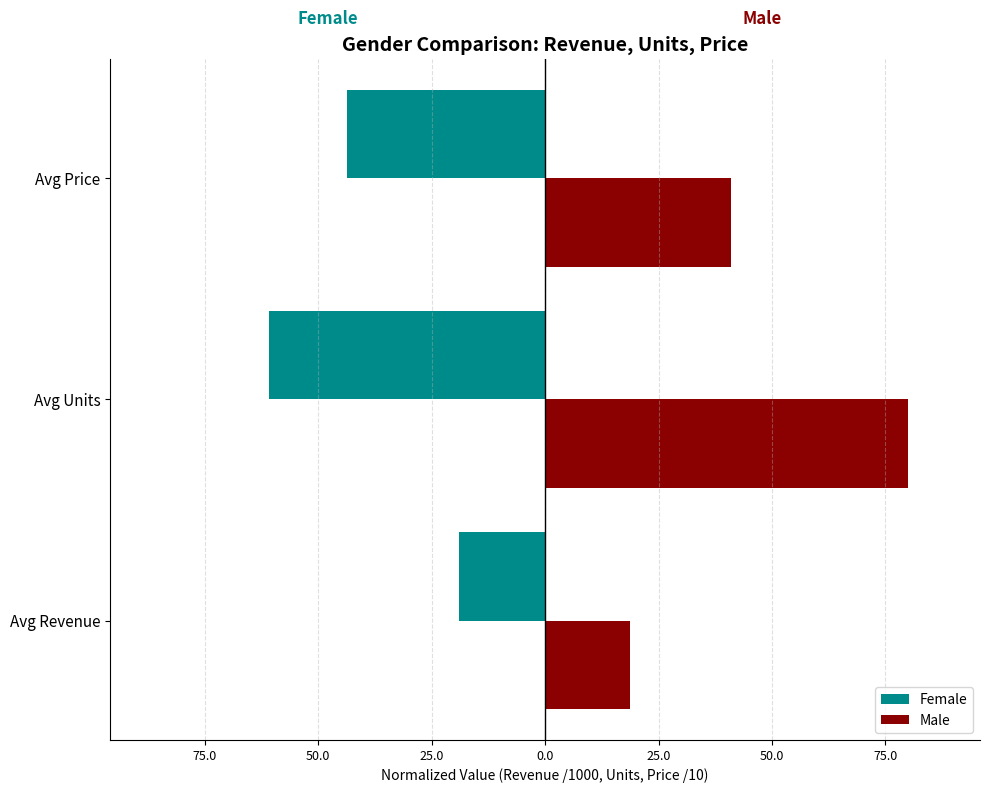

What are all the series names shown in the legend?

Female, Male